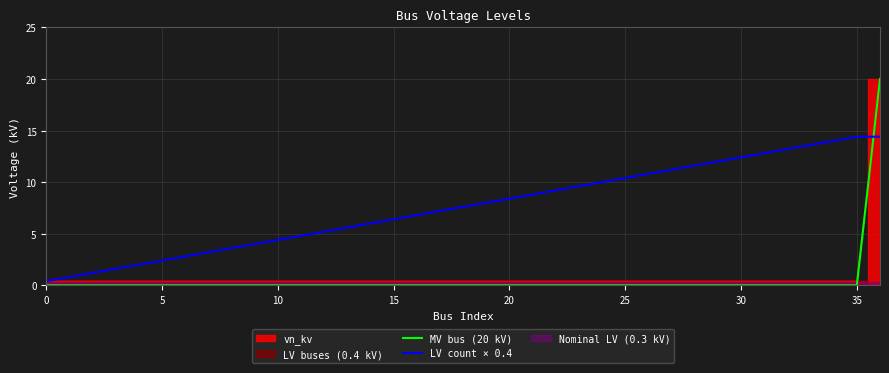

The LV count × 0.4 series shows 19.1 at 36. True or false?

False